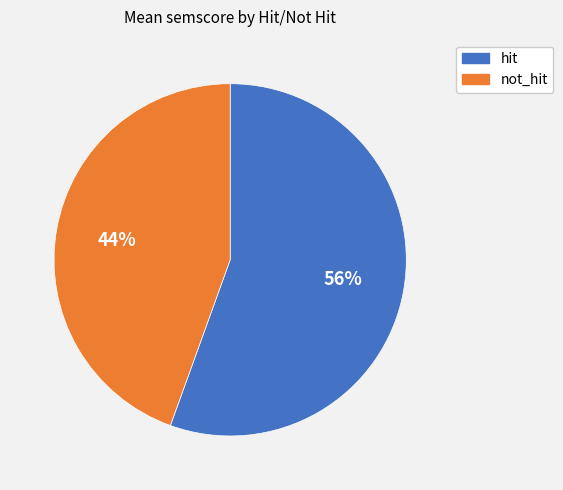

How many slices are in this pie chart?

2